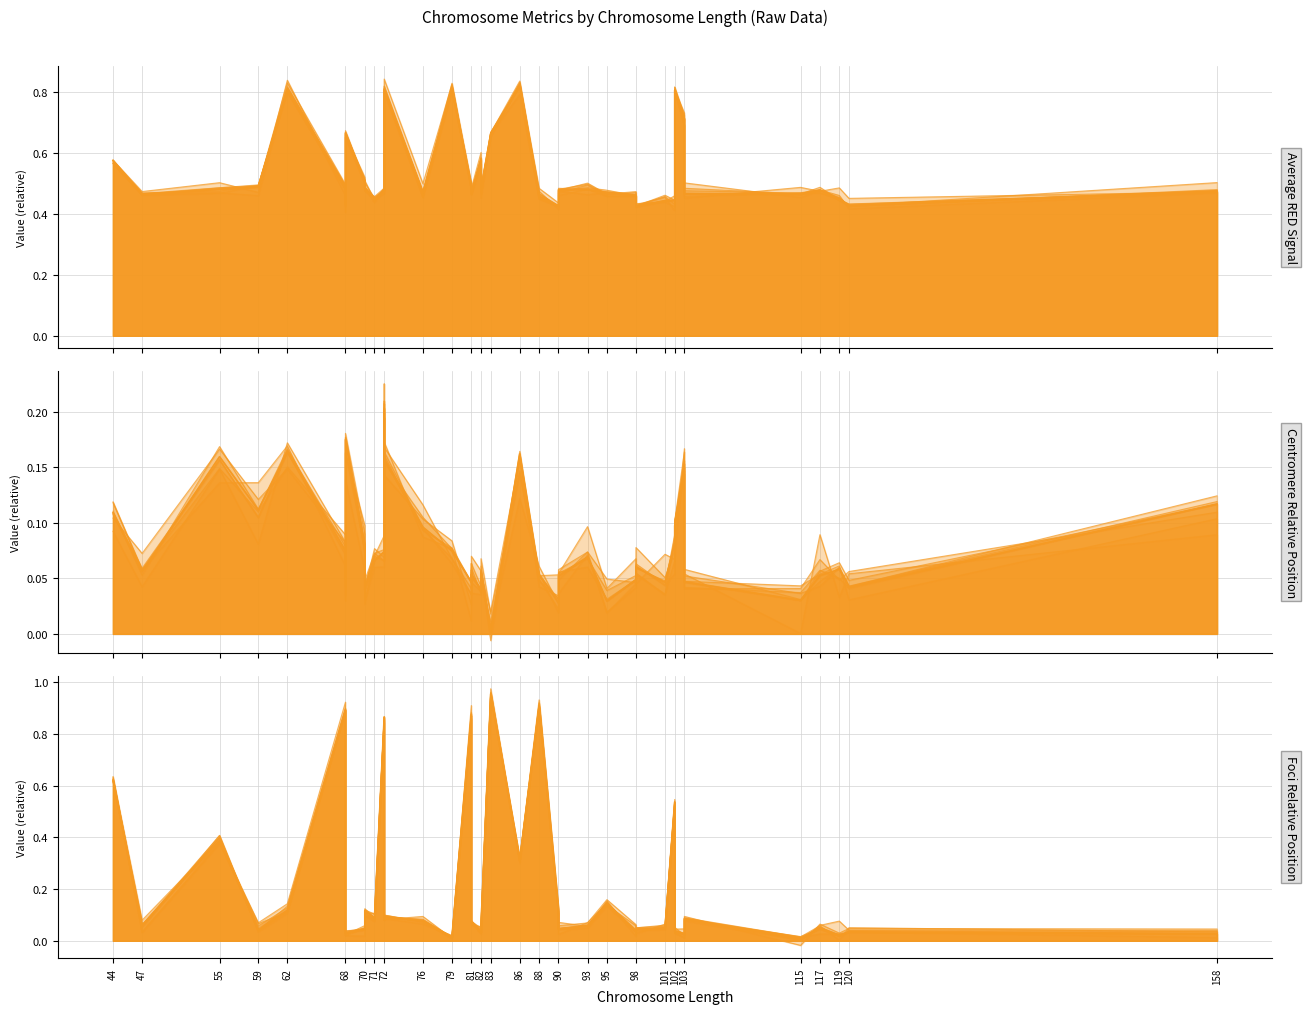

Which has a higher value, 55 or 81?

55